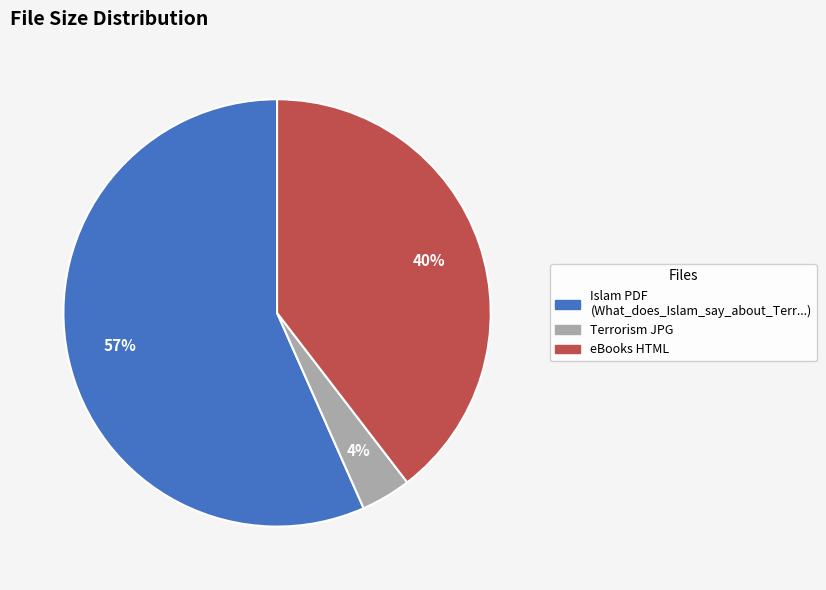

Count the number of slices in the pie.

3